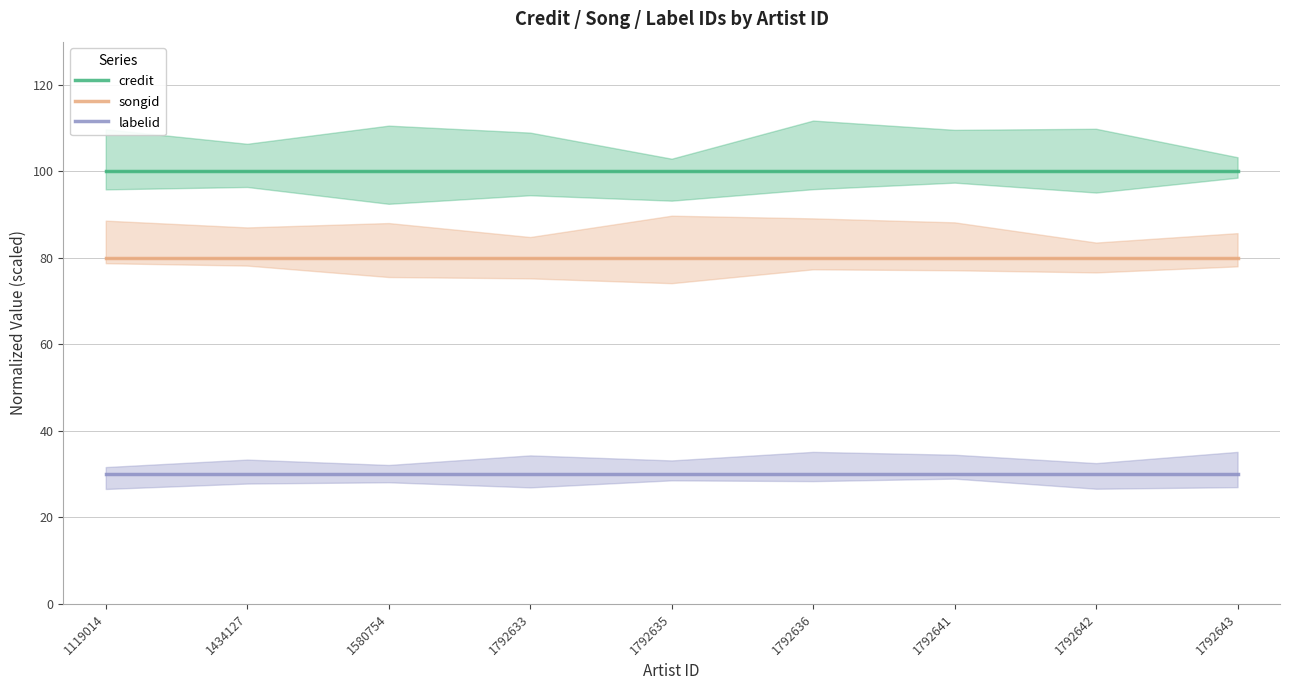

Reading left to right, transcribe all the data shown in this chart.

credit: 100	100	100	100	100	100	100	100	100
songid: 80	80	80	80	80	80	80	80	80
labelid: 30	30	30	30	30	30	30	30	30